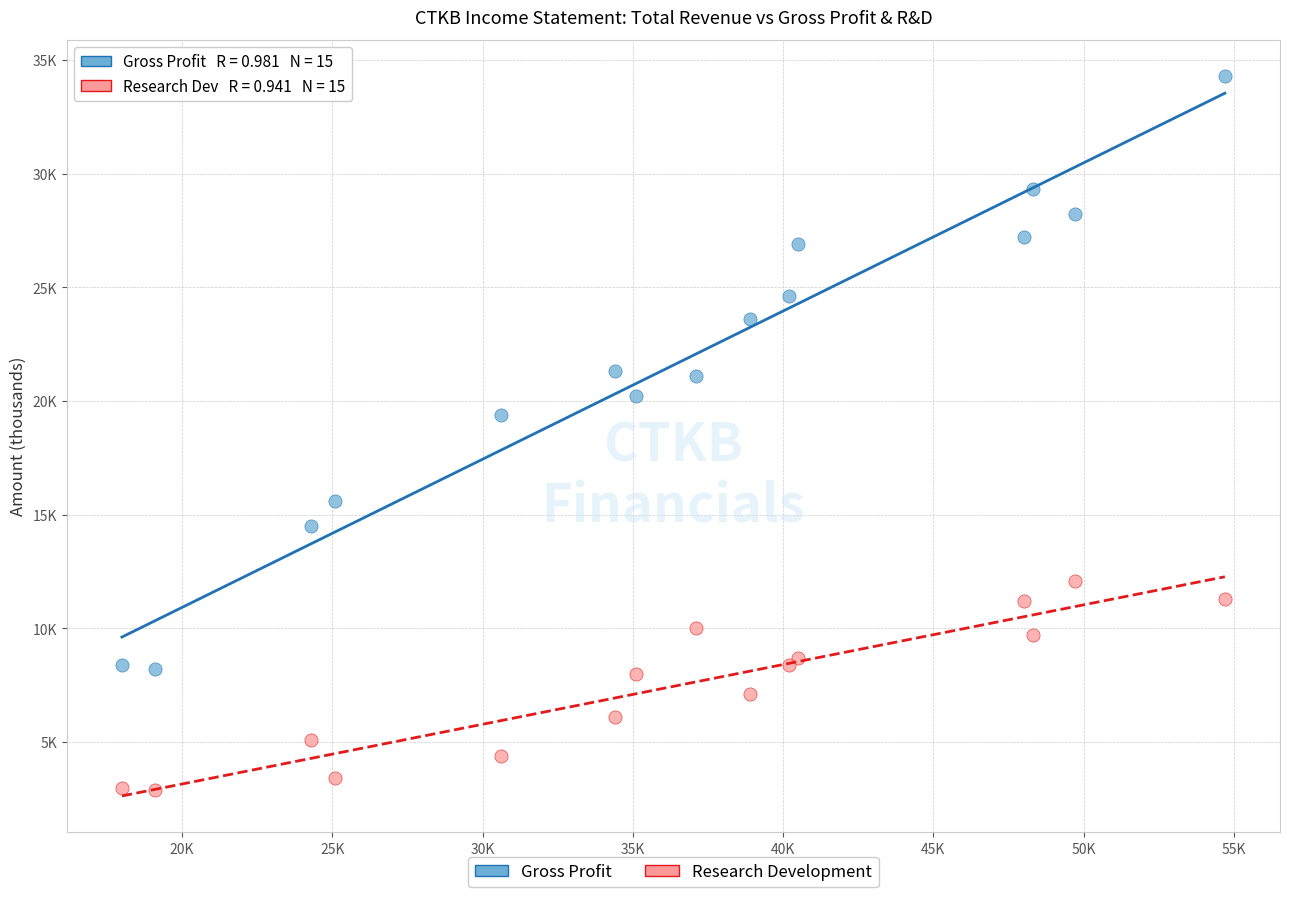

Which series reaches the minimum Y coordinate?

Research Development